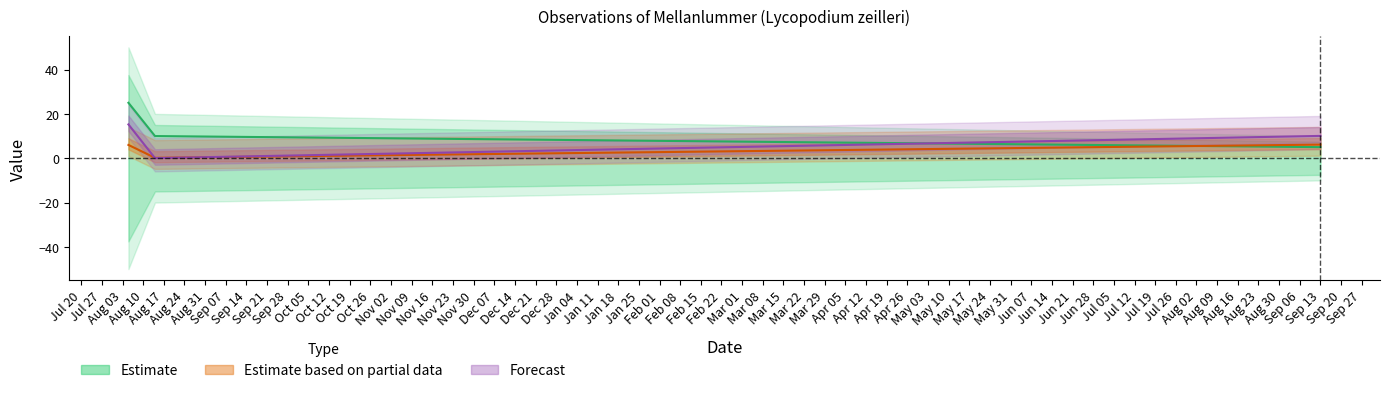

Count the number of data series in this chart.

3